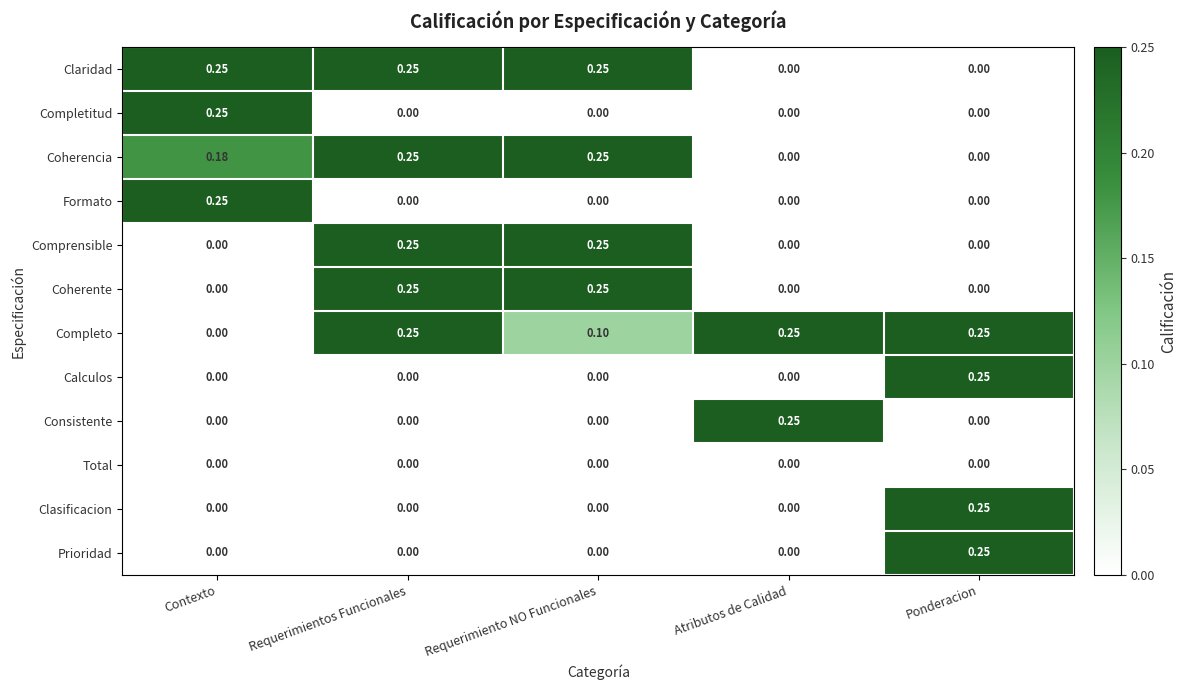

Which series has the largest total across all categories?

Completo